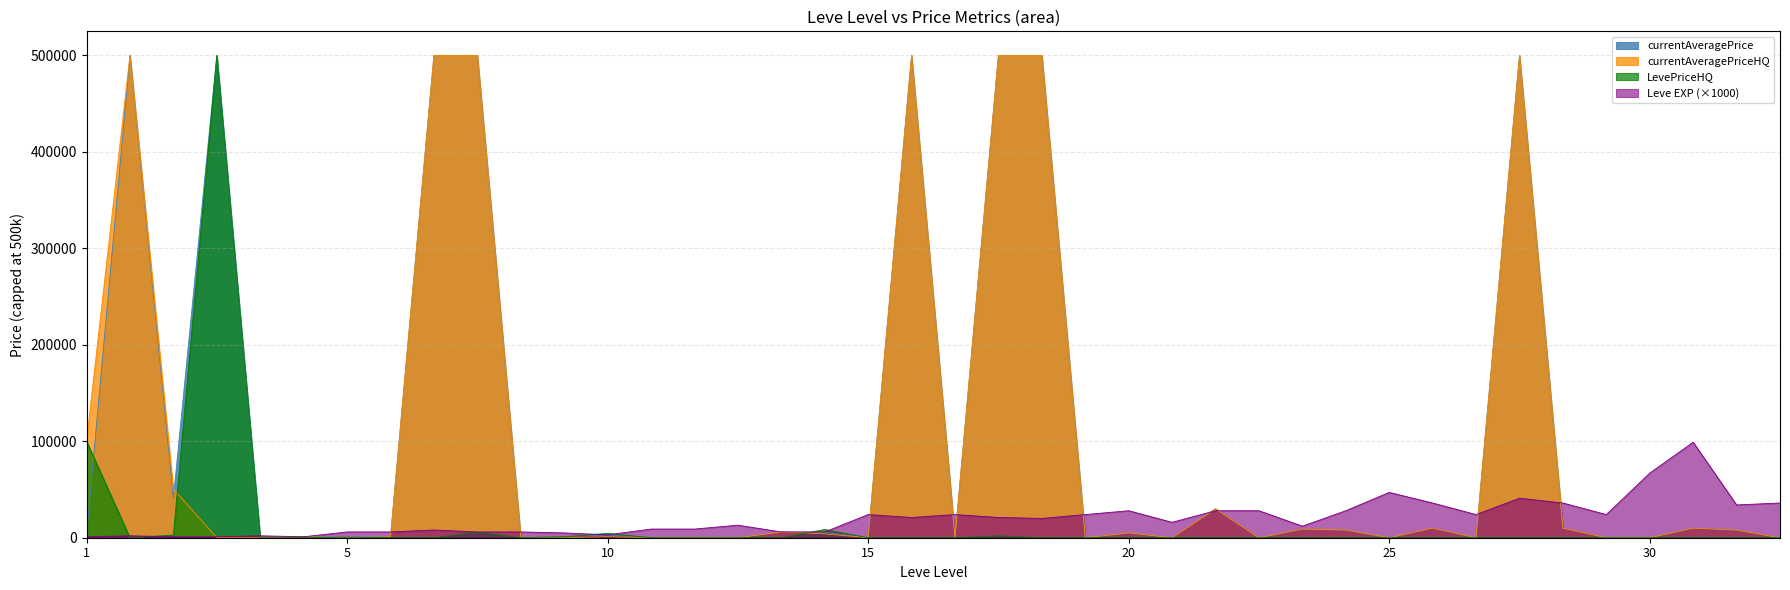

At which label is Leve EXP closest to 50000?

25